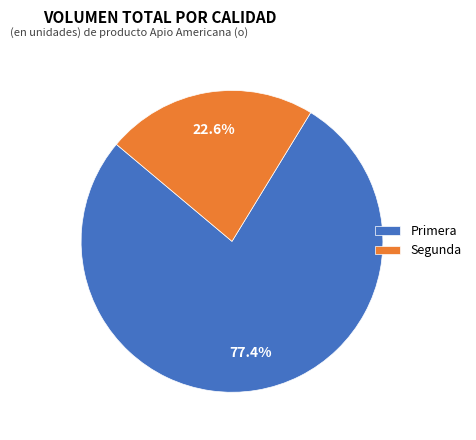

Between Segunda and Primera, which is larger?

Primera